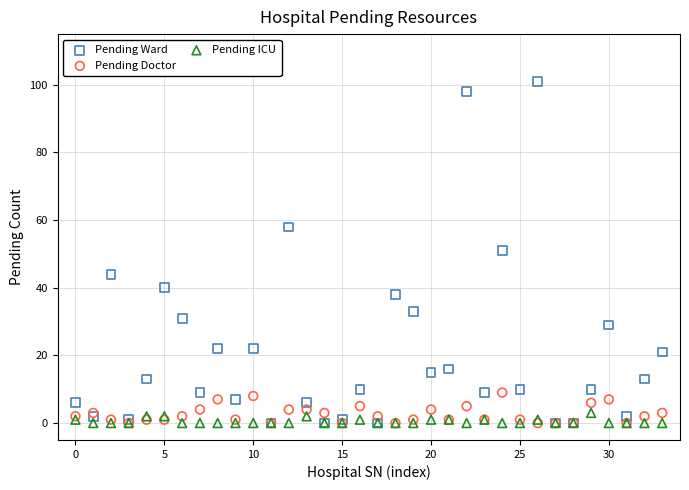

Which series has the largest Y range (max minus min)?

Pending Ward